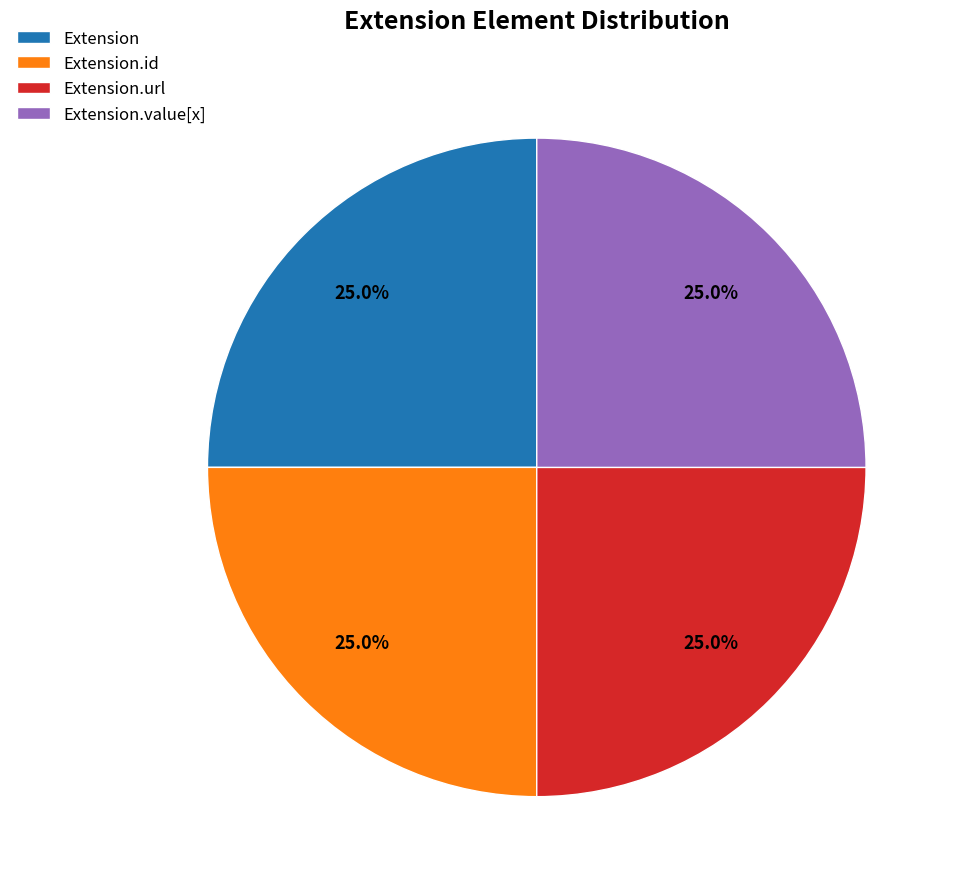

To the nearest percent, what is the average slice percentage?

25%